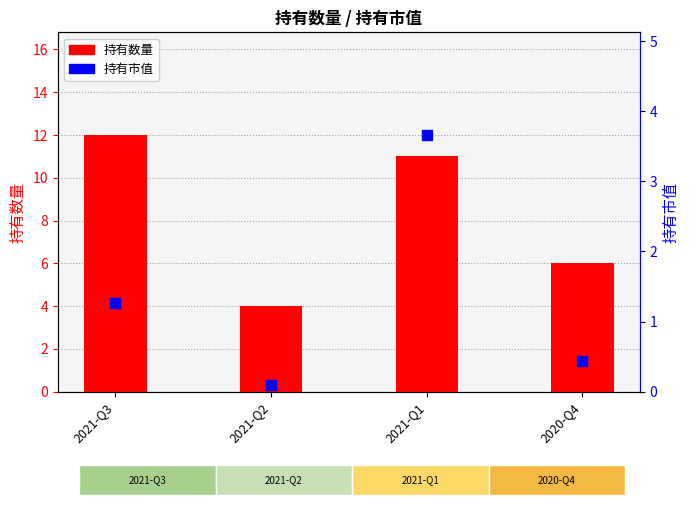

Which series has the largest total across all categories?

持有数量